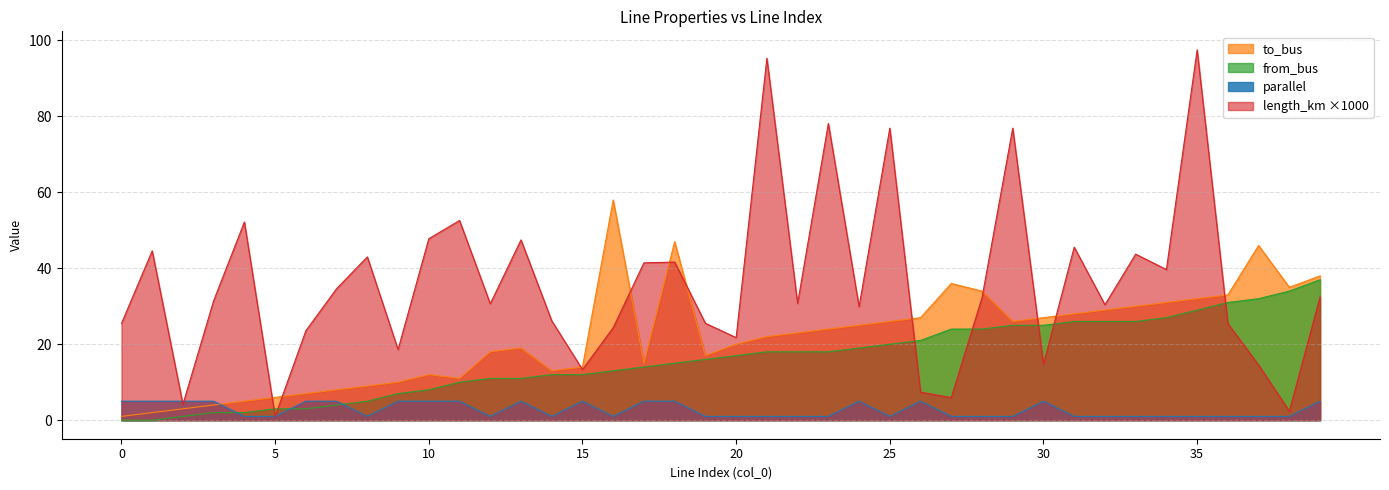

Rank the series by their average value, from highest to lowest.

length_km ×1000, to_bus, from_bus, parallel